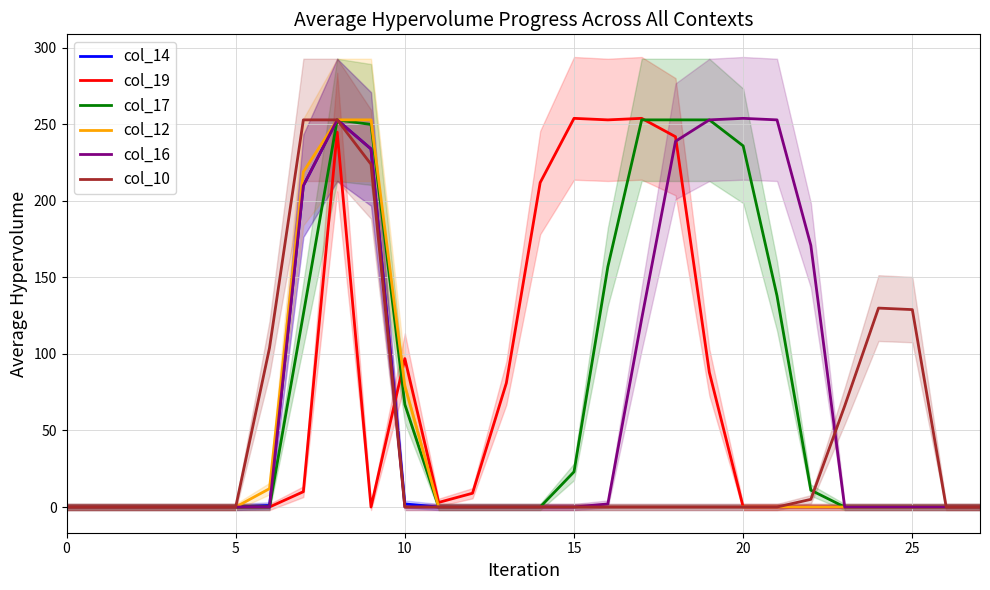

What is the label of the 14th point from the left?

13